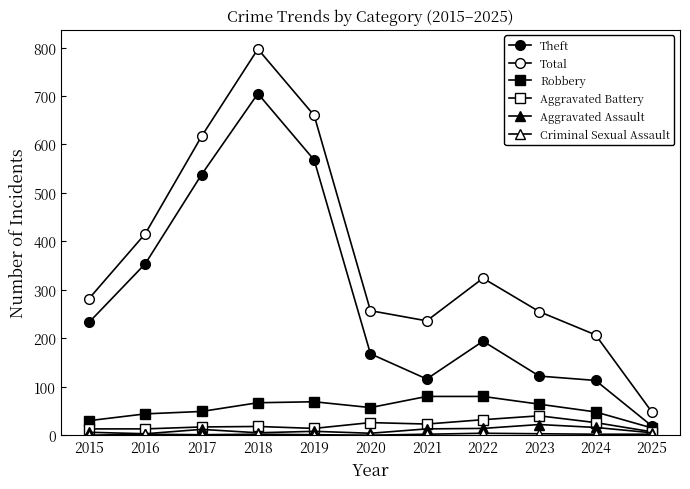

How many data points in Robbery are less than 57?

5